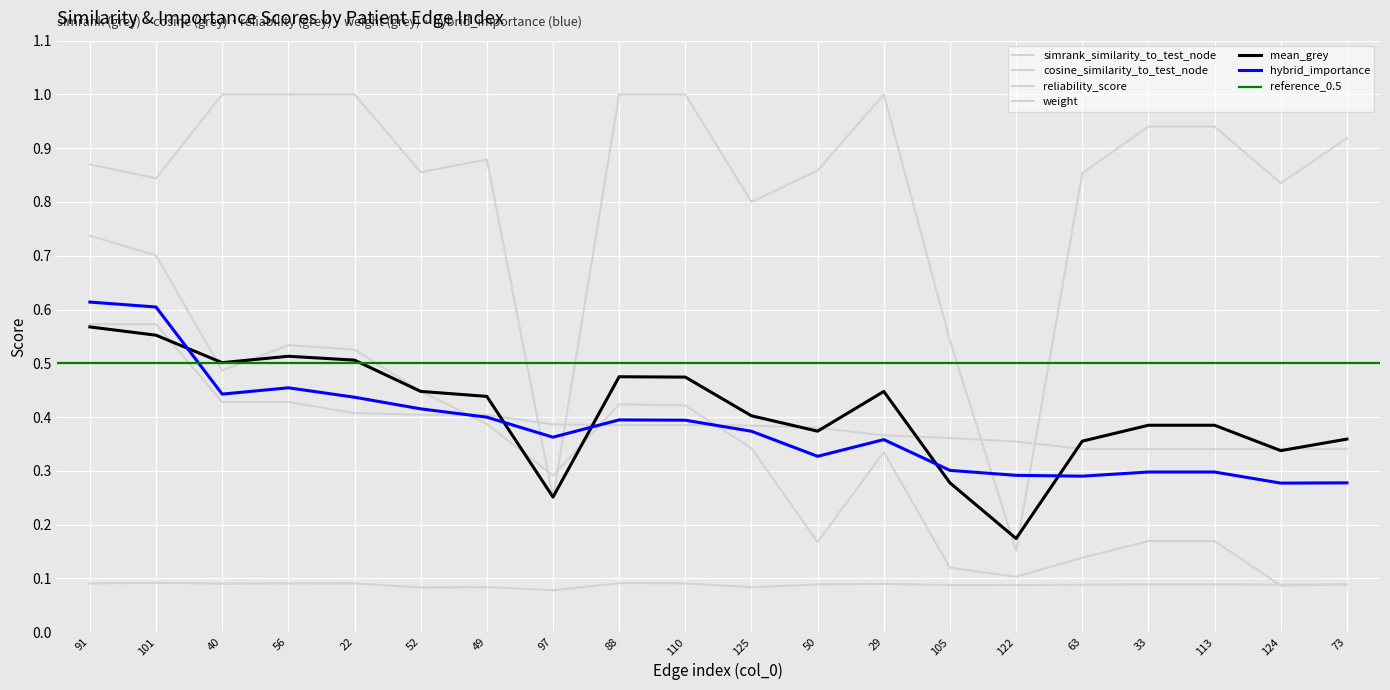

What position from the left is 50?

12